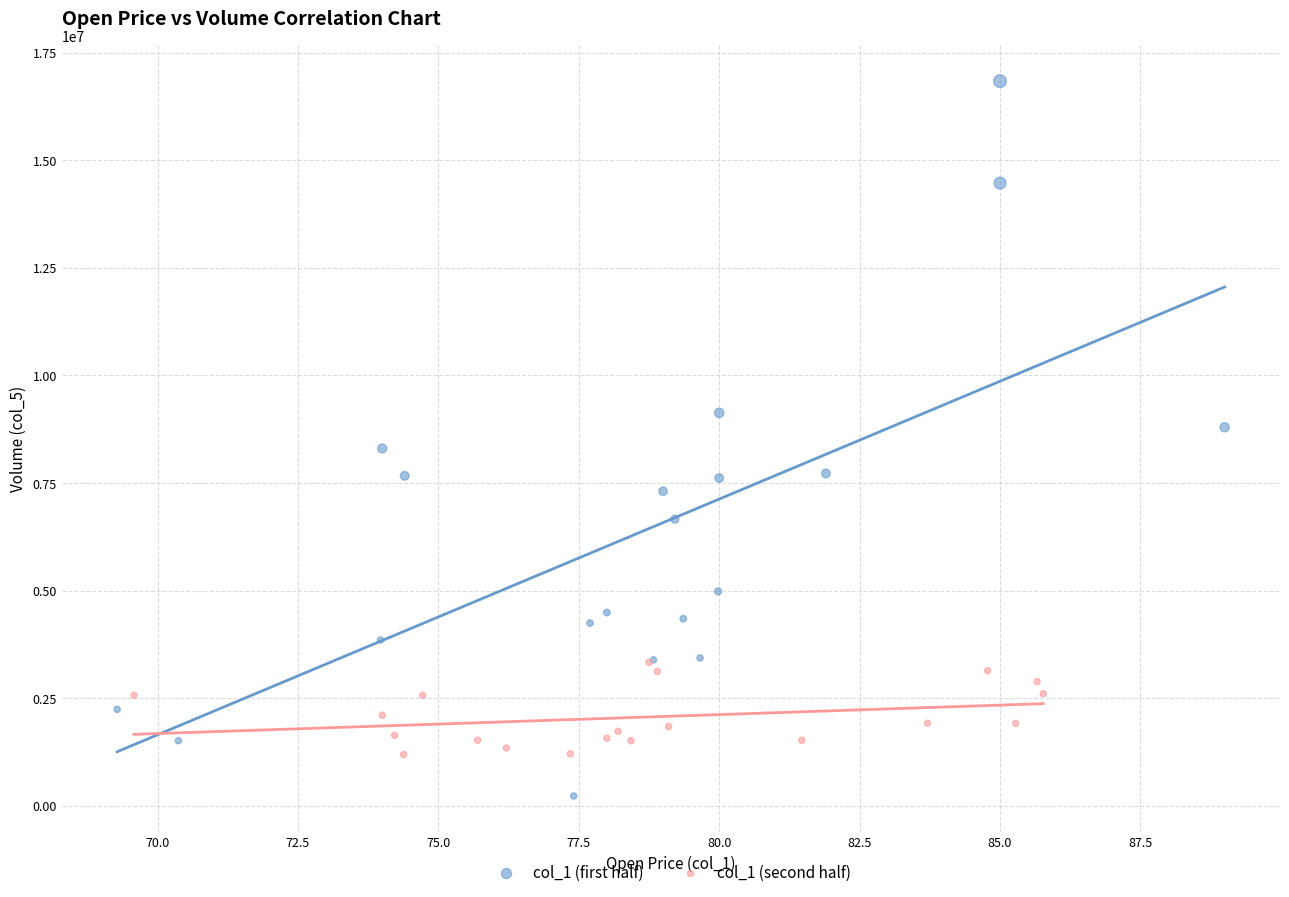

What are all the series names shown in the legend?

col_1 (first half), col_1 (second half)